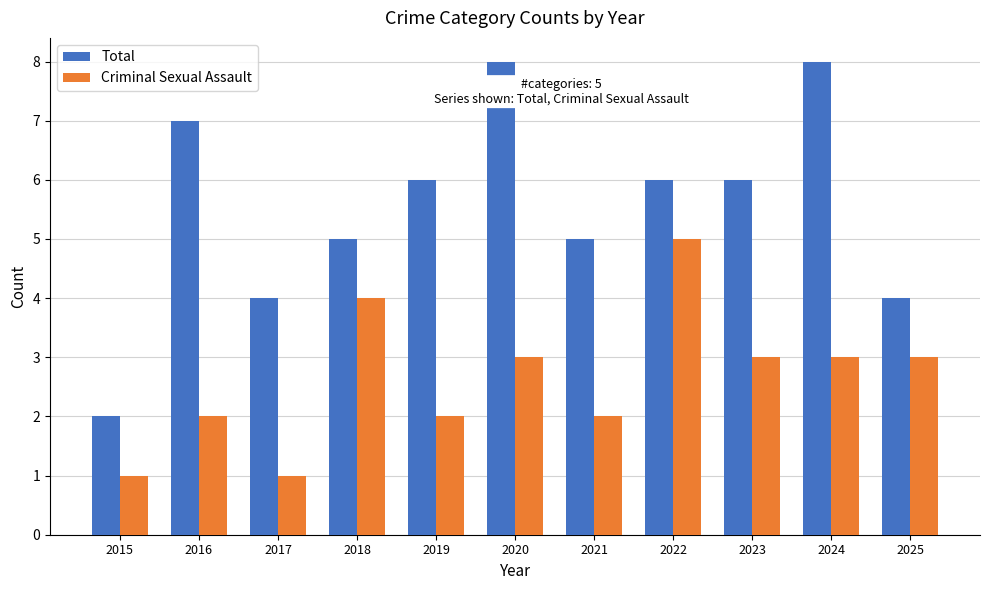

Reading right to left, list all the values displayed in this chart.

Total: 2025=4	2024=8	2023=6	2022=6	2021=5	2020=8	2019=6	2018=5	2017=4	2016=7	2015=2
Criminal Sexual Assault: 2025=3	2024=3	2023=3	2022=5	2021=2	2020=3	2019=2	2018=4	2017=1	2016=2	2015=1